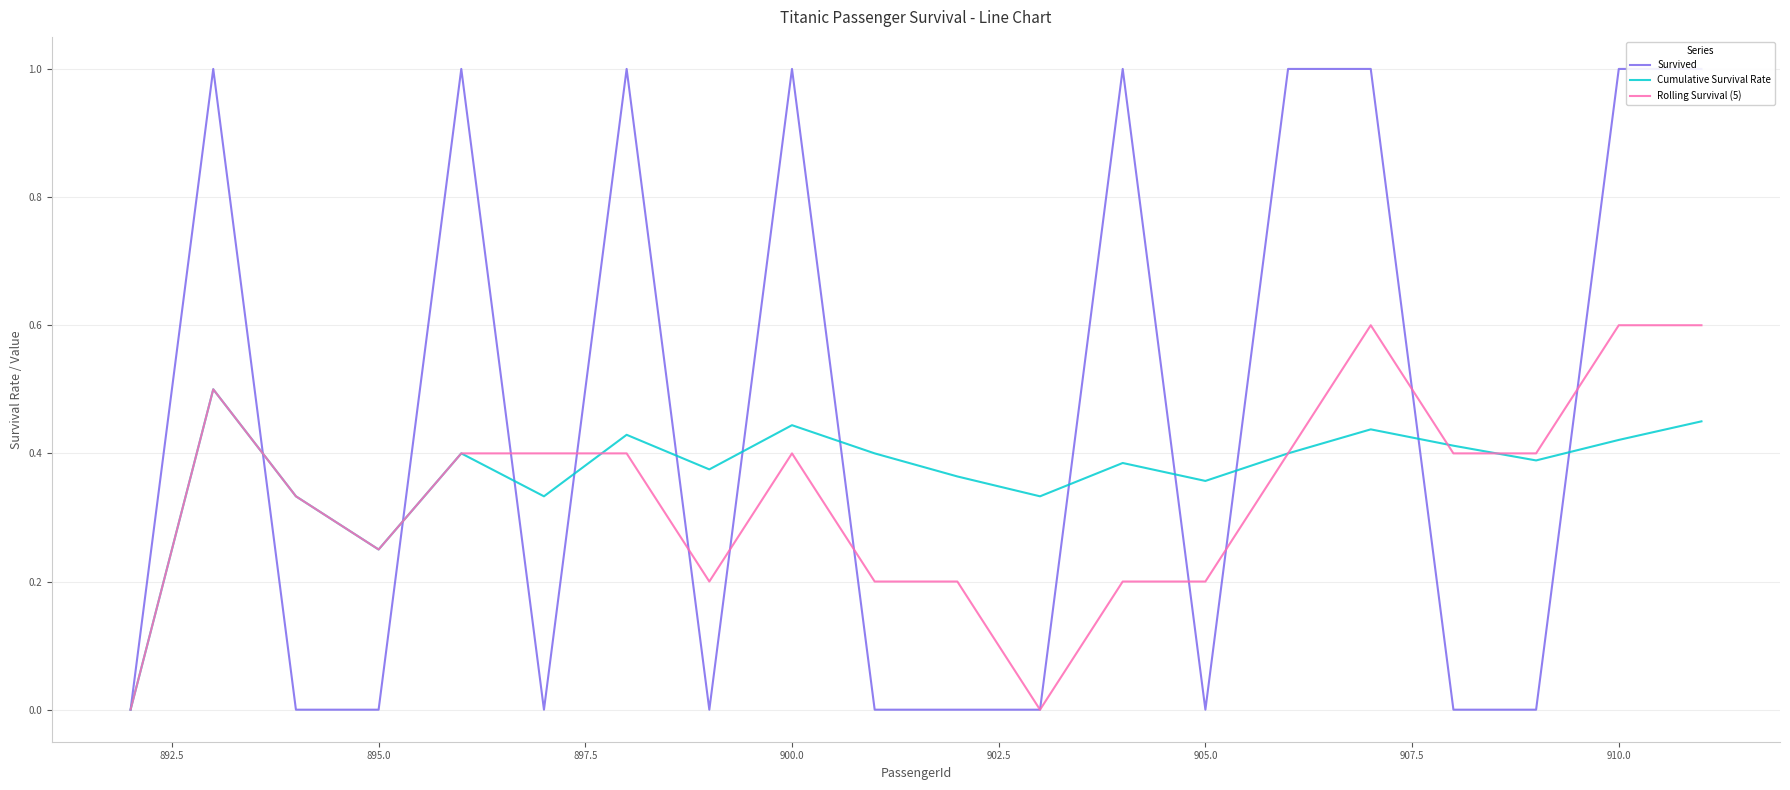

True or false: Rolling Survival (5) has a value of 0.4 at 900.0.

True